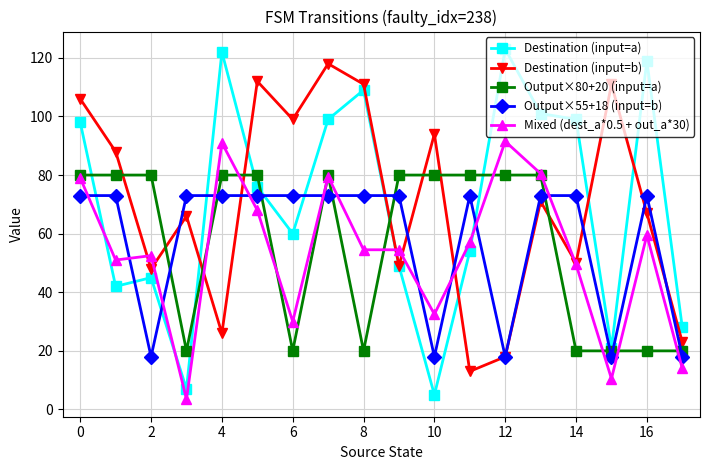

What is the difference between the maximum and minimum values in the Output×55+18 (input=b) series?

55.0